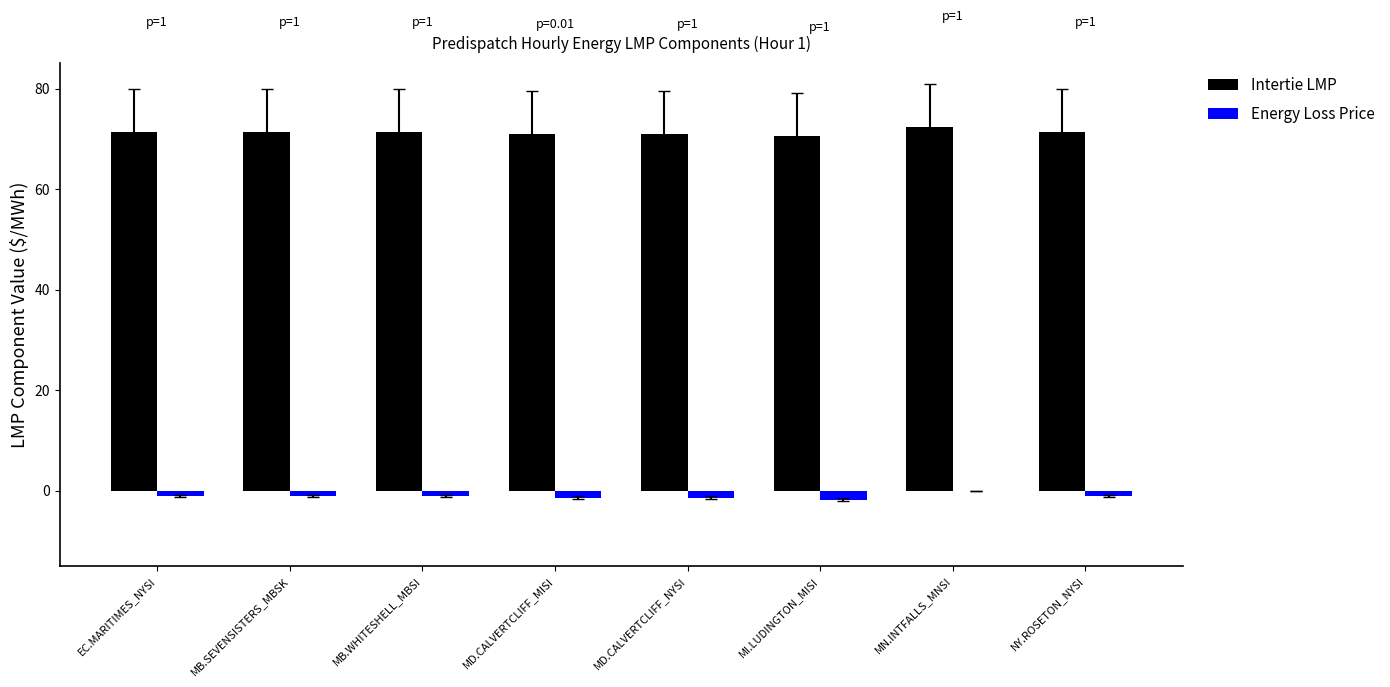

The value of Energy Loss Price at NY.ROSETON_NYSI is -1.1. True or false?

True